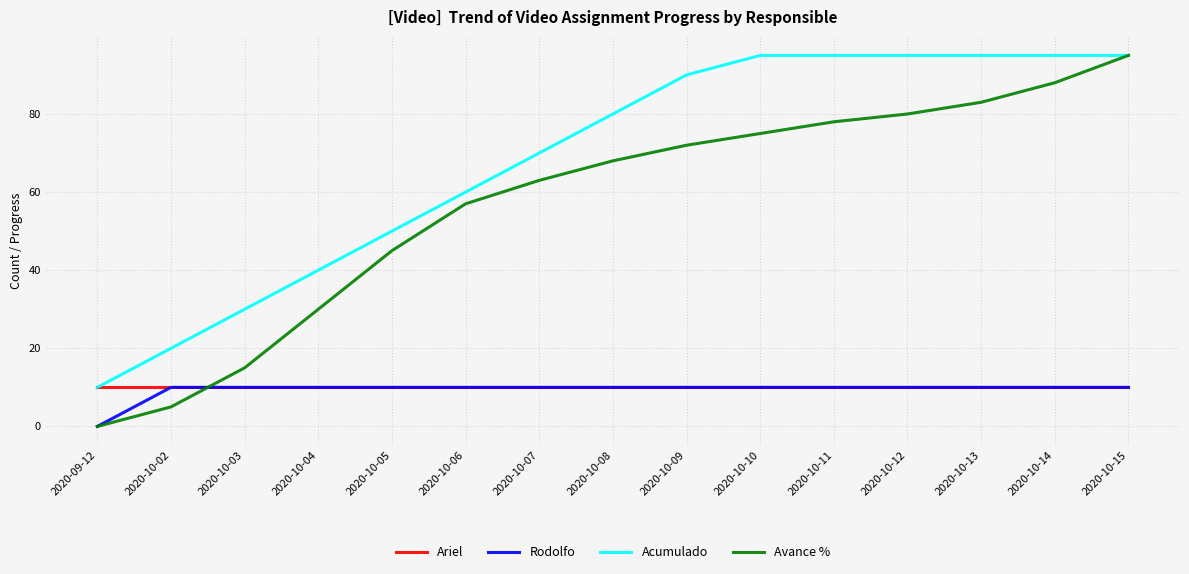

What is the approximate value of Avance % at 2020-10-11, to the nearest 5?

80